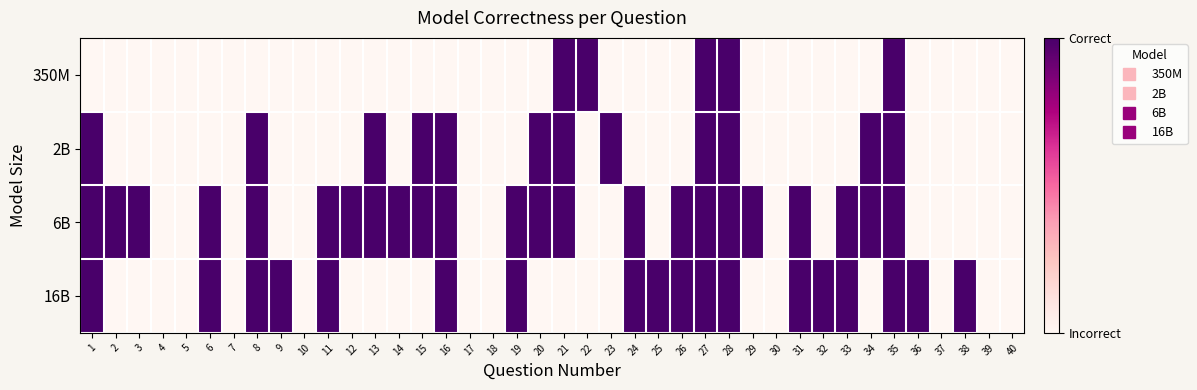

How many distinct data groups are displayed?

4